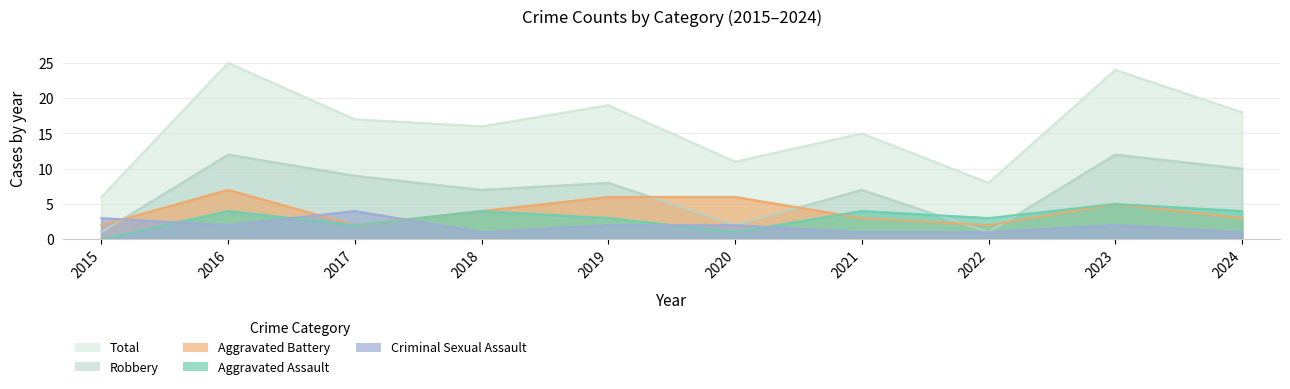

Which series has the largest total across all categories?

Total